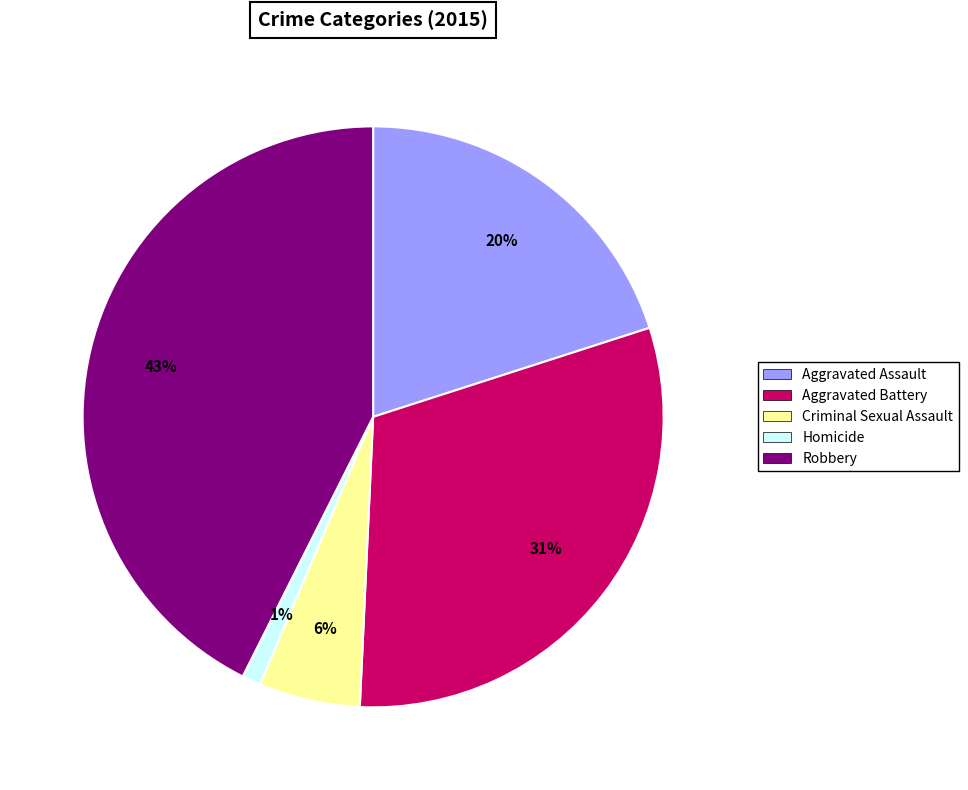

To the nearest percent, what is the average slice percentage?

20%